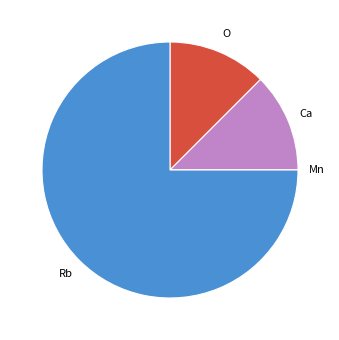

Is there any slice that represents more than half of the pie?

Yes